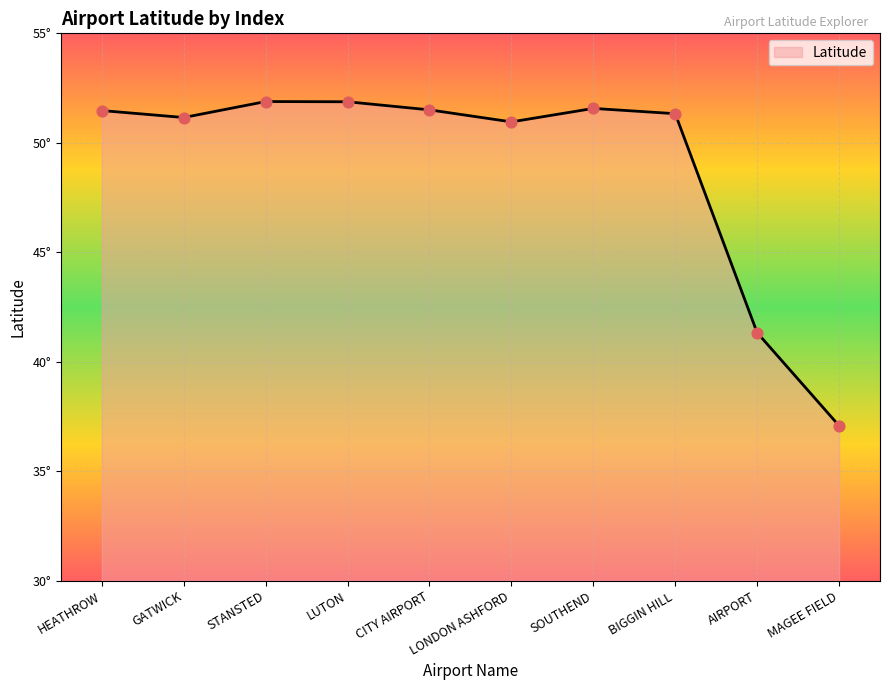

What is the change in value from GATWICK to CITY AIRPORT?

+0.3